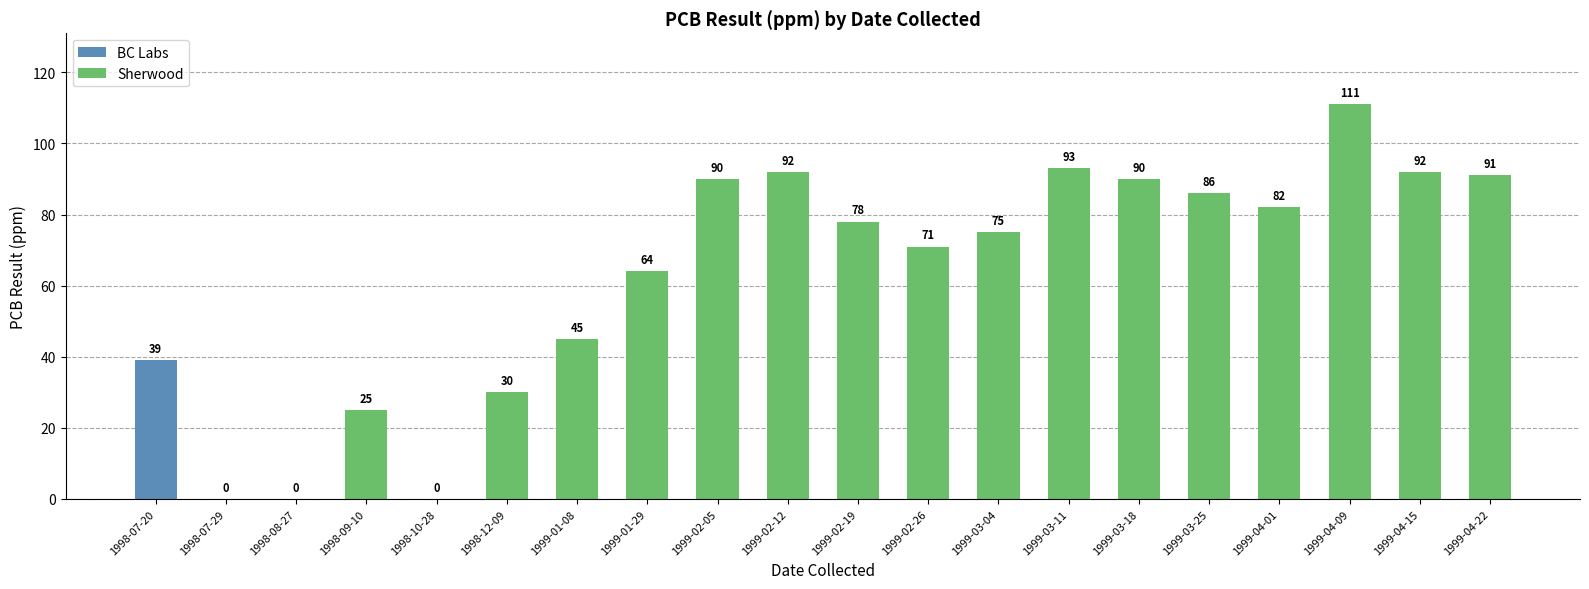

Reading right to left, extract all data points from this chart.

91	92	111	82	86	90	93	75	71	78	92	90	64	45	30	0	25	0	0	39